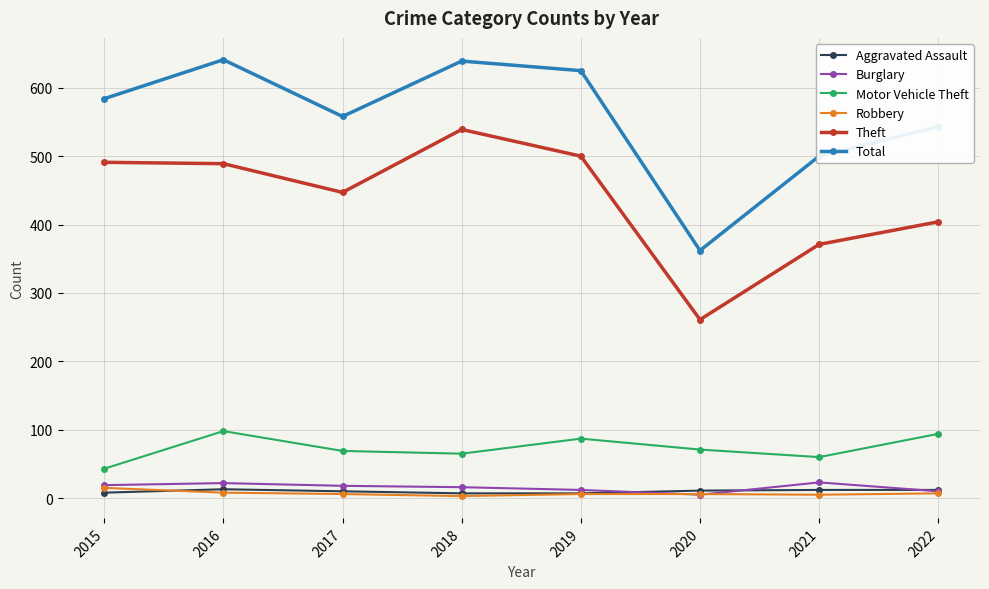

What is the difference between the maximum and minimum values in the Theft series?

278